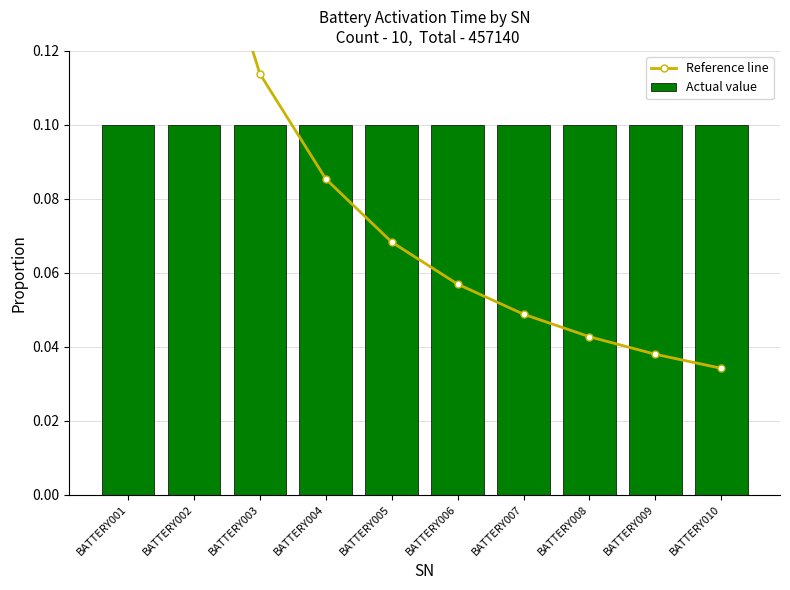

What is the value of the Actual value bar at the 6th from the left?

0.1